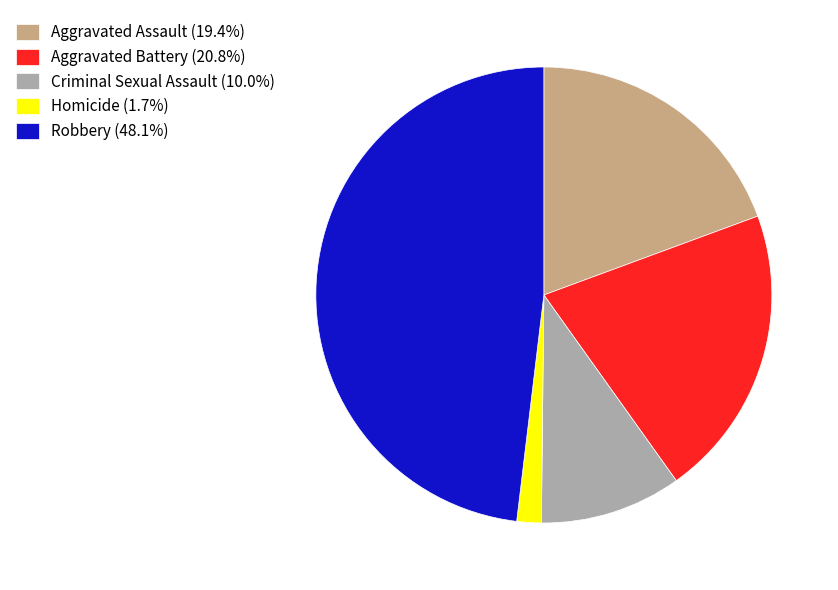

Is there any slice that represents more than half of the pie?

No